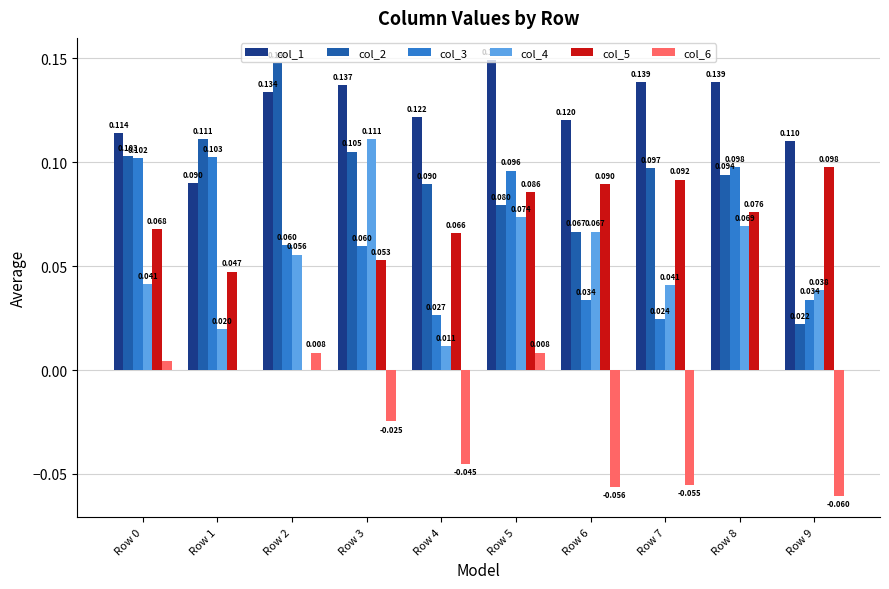

Is the value of col_1 at Row 0 greater than the value of col_4 at Row 0?

Yes